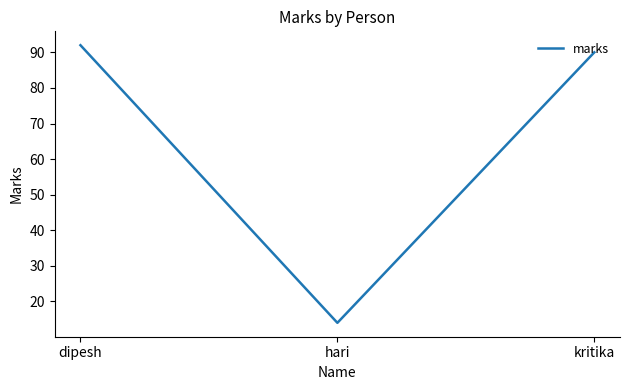

Reading left to right, extract all data points from this chart.

92	14	90